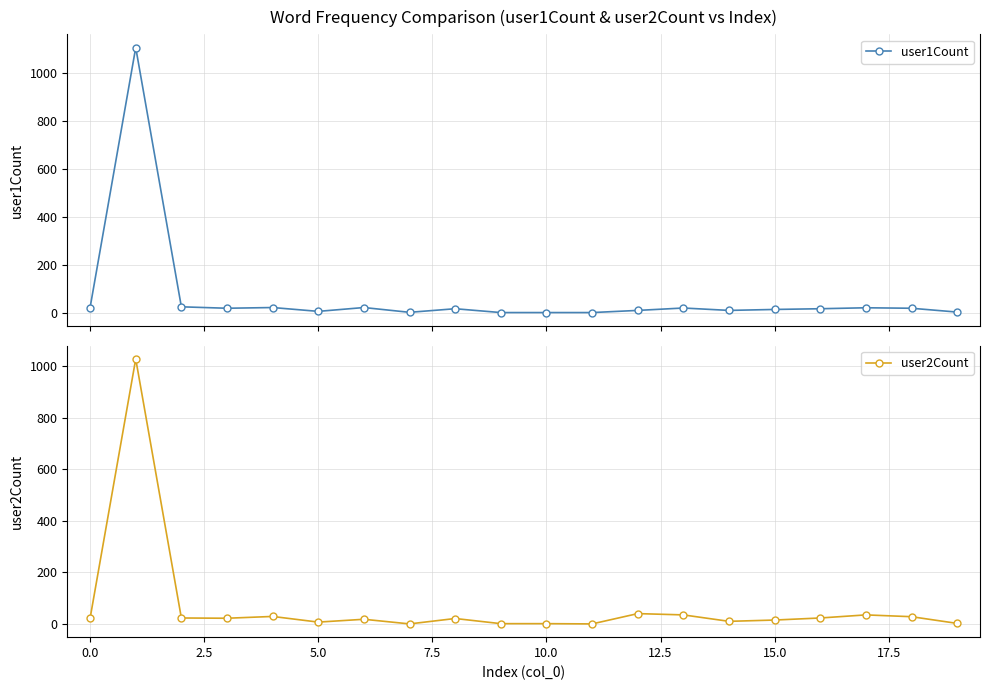

True or false: user1Count has more than 0 interior local peaks.

True